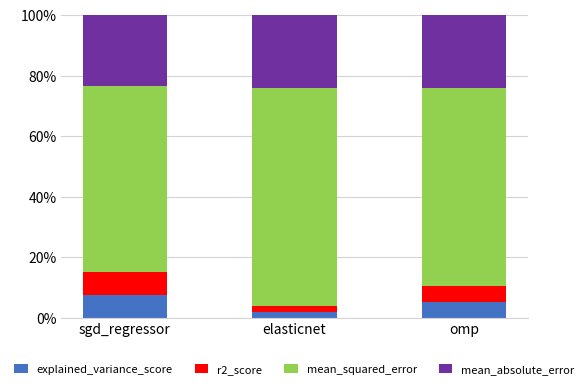

Is it true that explained_variance_score equals 2.0 at elasticnet?

True